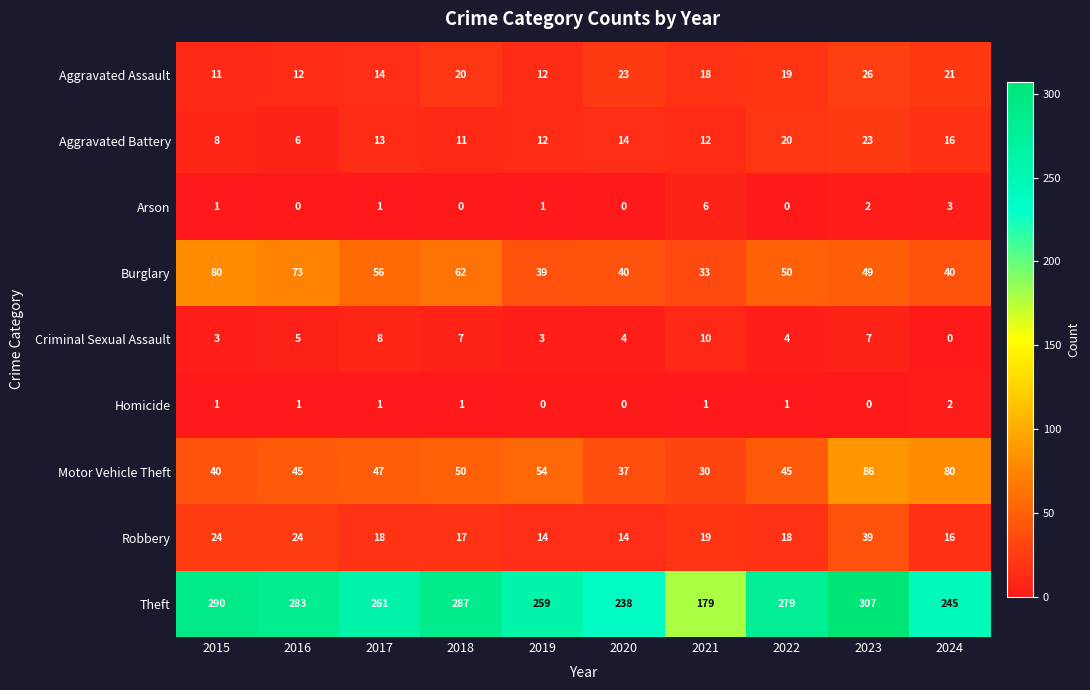

At how many categories does at least one series exceed 260?

6